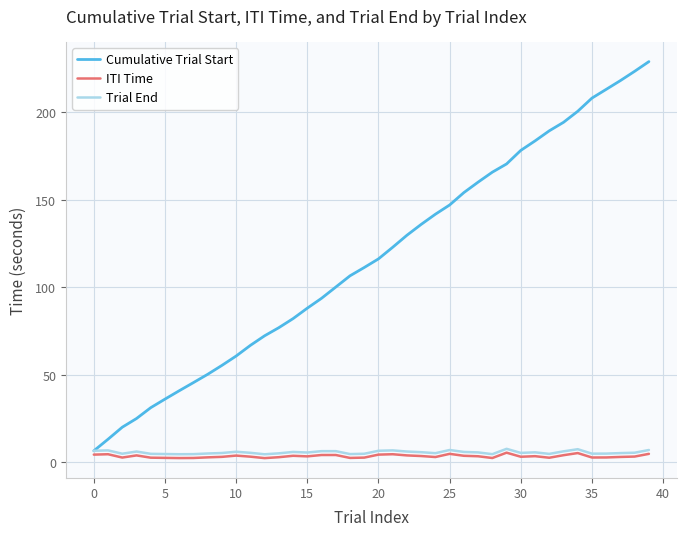

Is this an area chart (filled region under the line)?

No